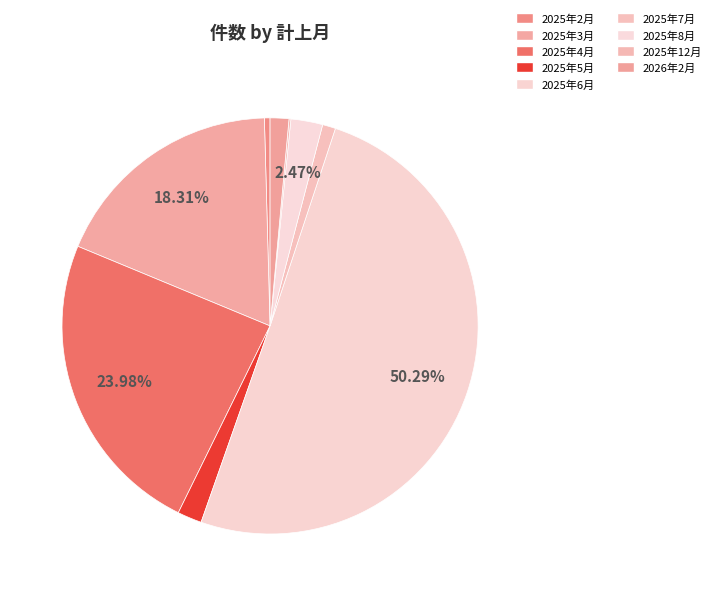

Is it true that 2025年4月 is 13% of the pie?

False